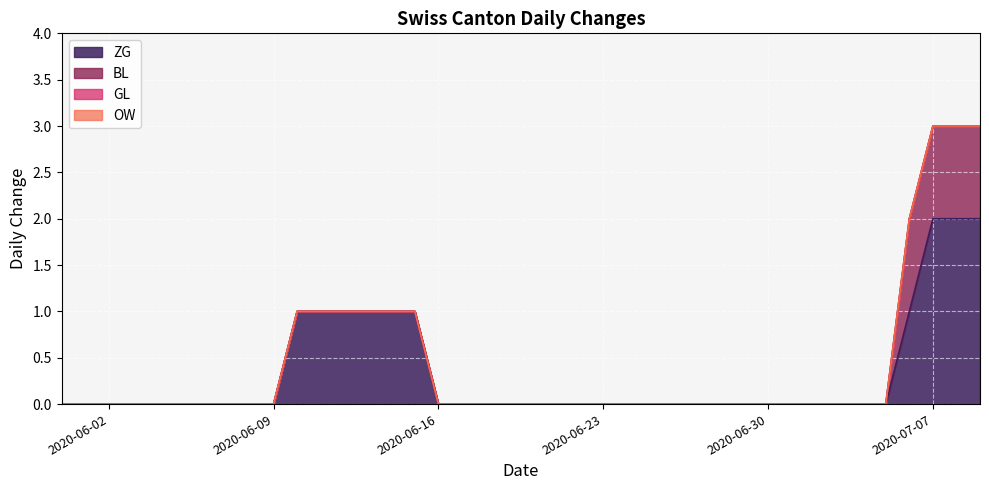

What is the difference between the highest and lowest values at 2020-06-10?

1